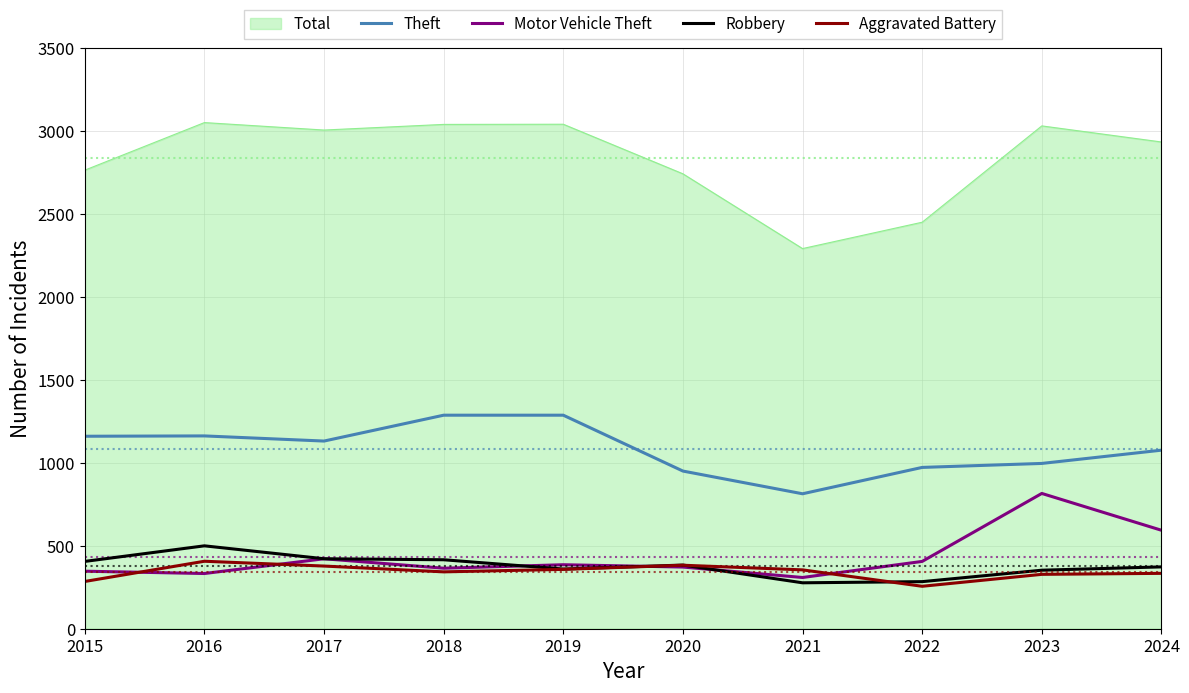

What is the total value across all series at 2022?

4371